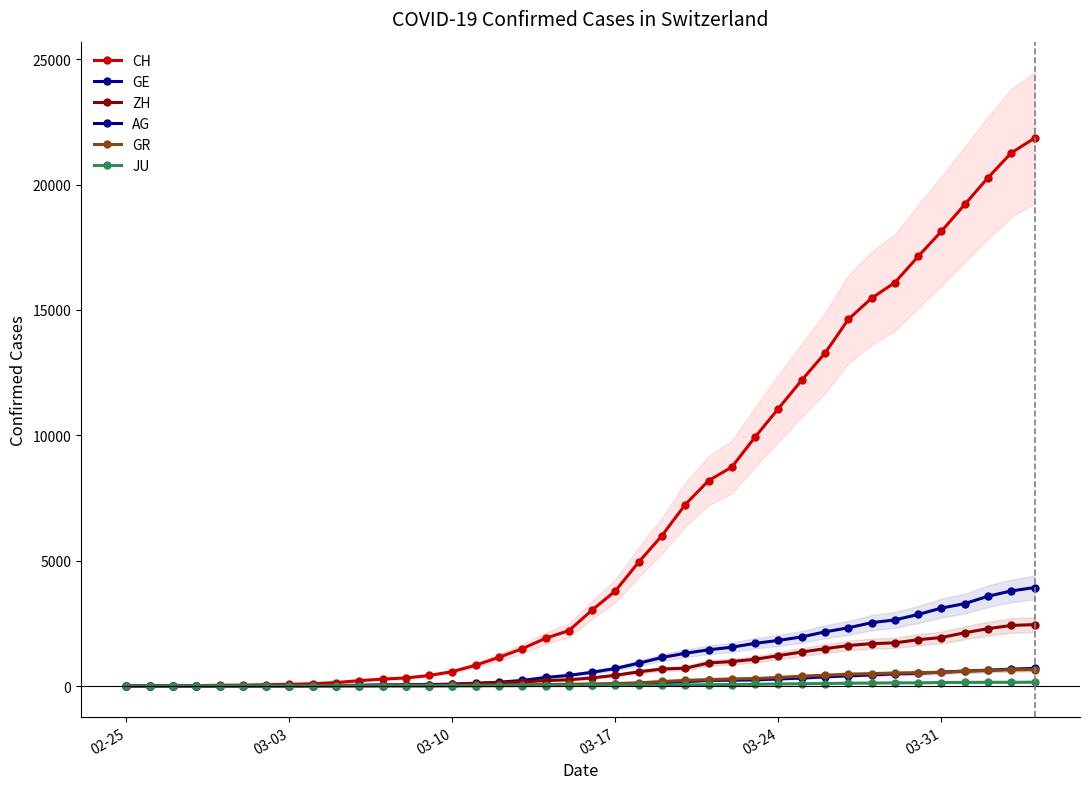

Is it true that ZH equals 9 at 03-24?

False